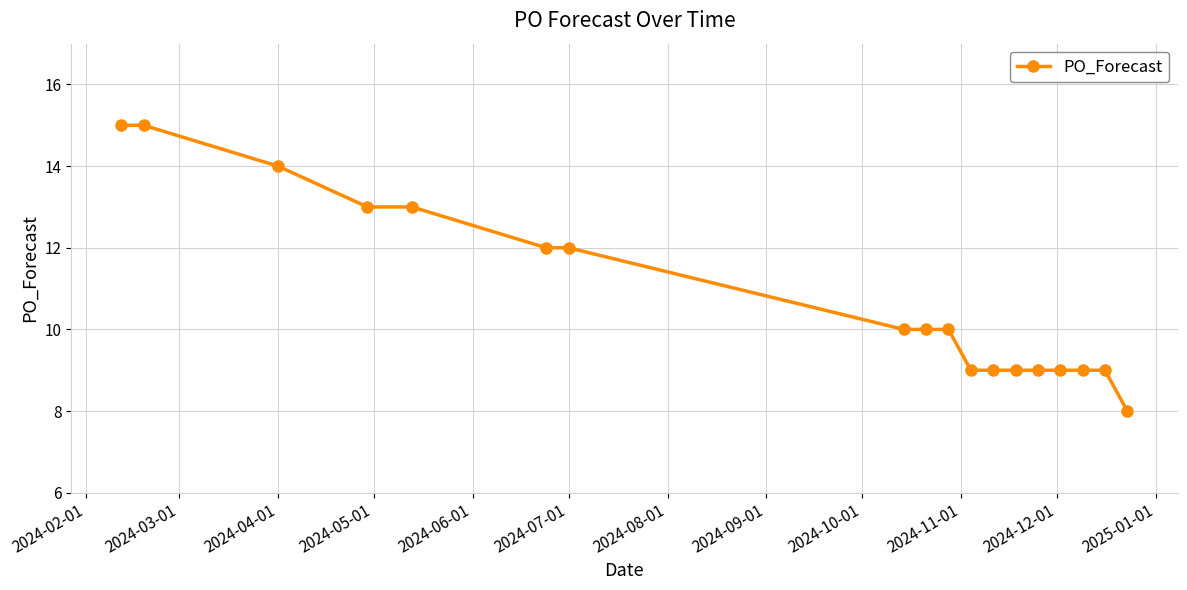

How many distinct data groups are displayed?

1